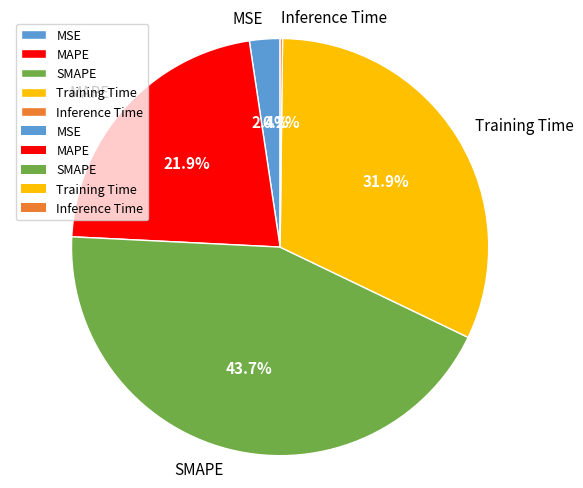

Is the sum of MAPE and MSE greater than half?

No